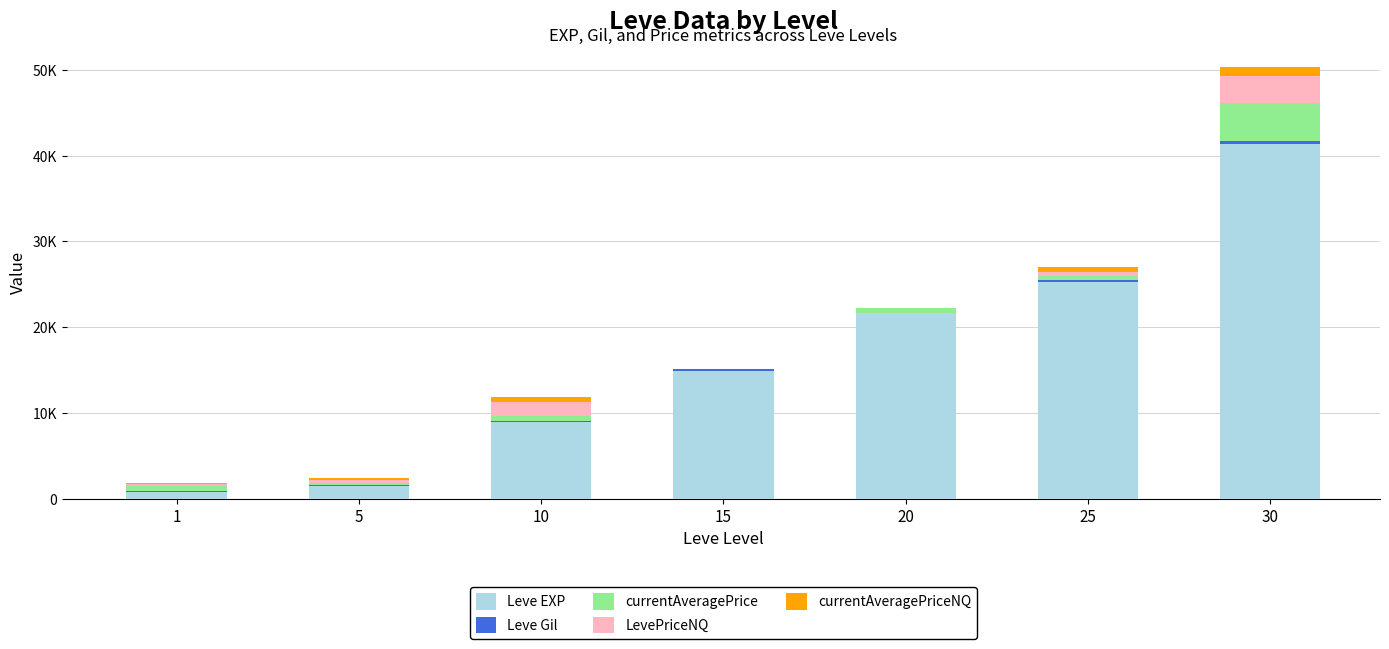

Does the chart contain stacked bars?

Yes